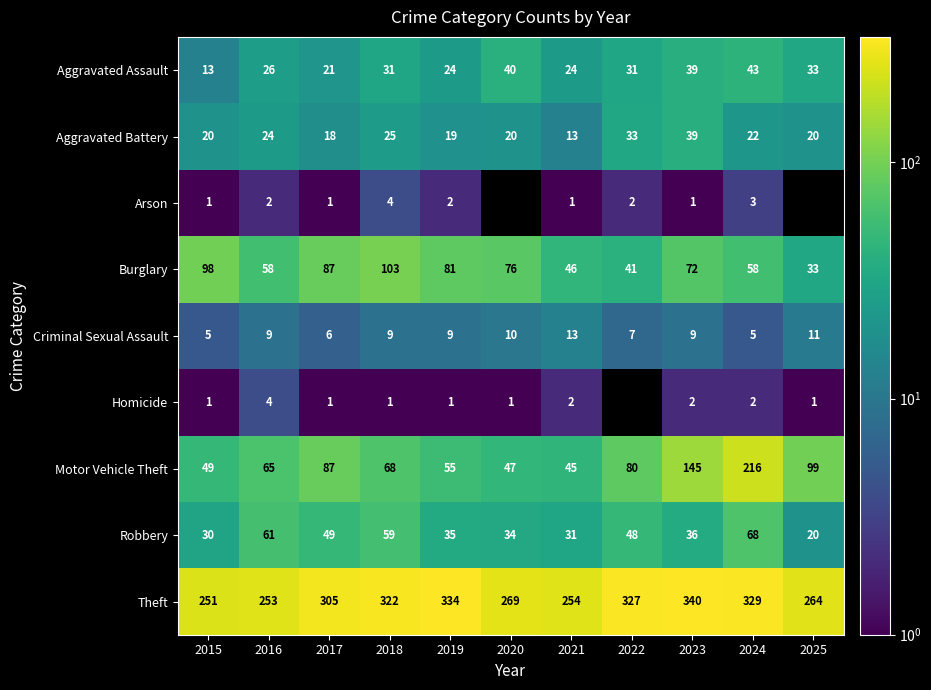

How many data points in Aggravated Assault are above 31?

4